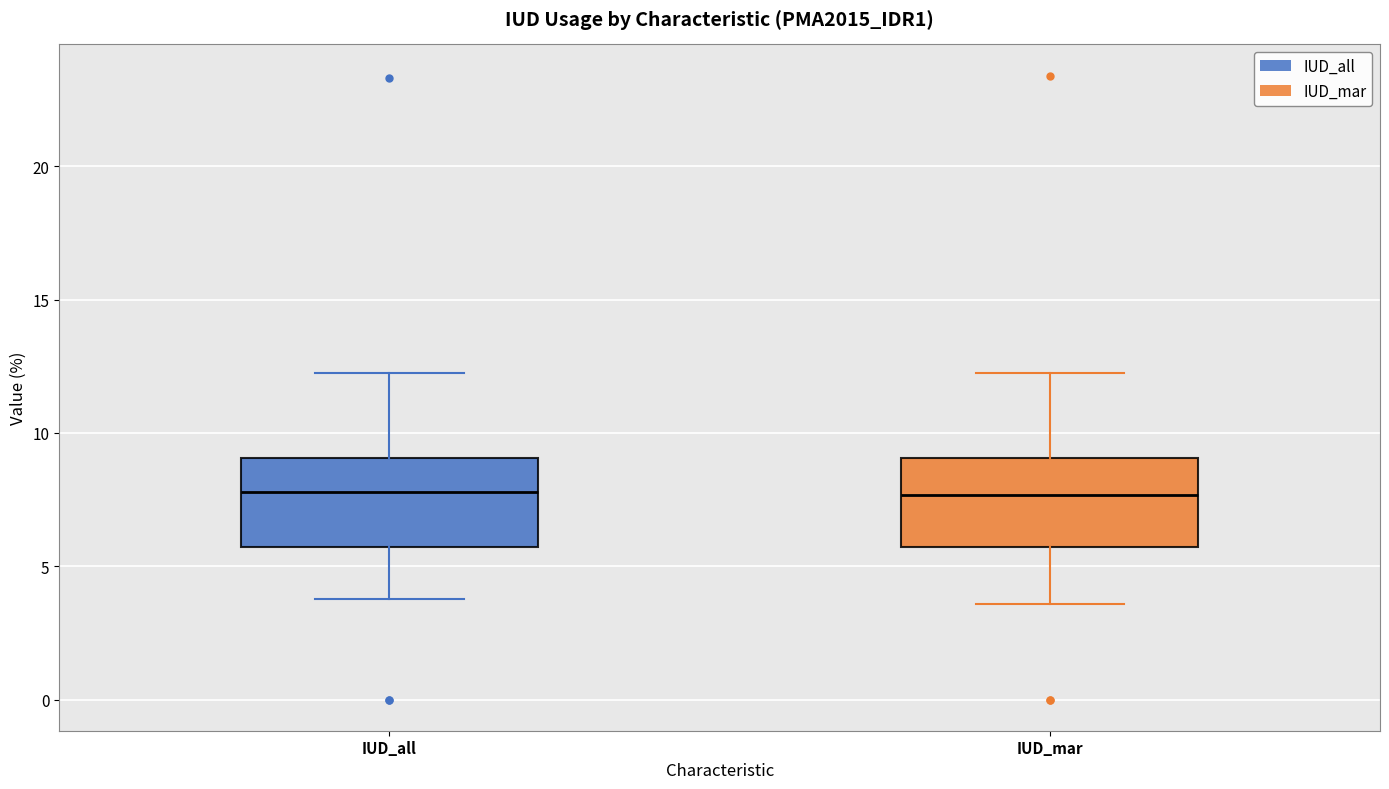

Where does the median line of the box for IUD_all sit on the y-axis? The values are not printed on the chart, so give them approximately, as read against the axis.

8.0